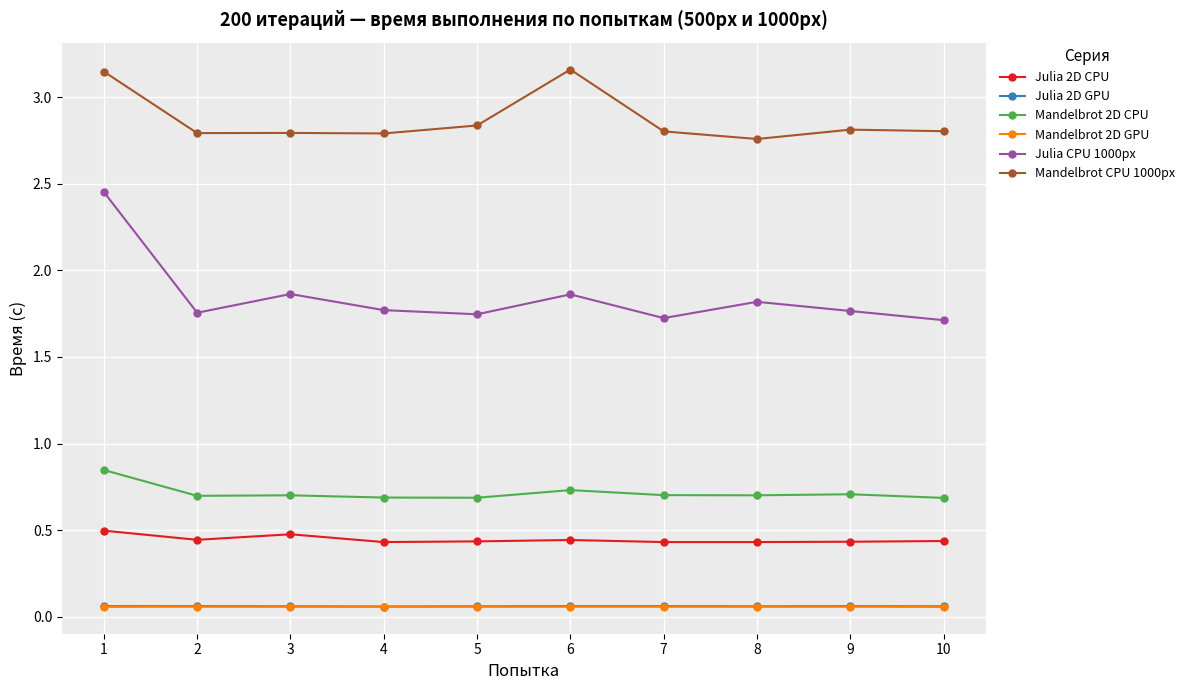

True or false: Mandelbrot CPU 1000px has a value of 1.6 at 6.

False